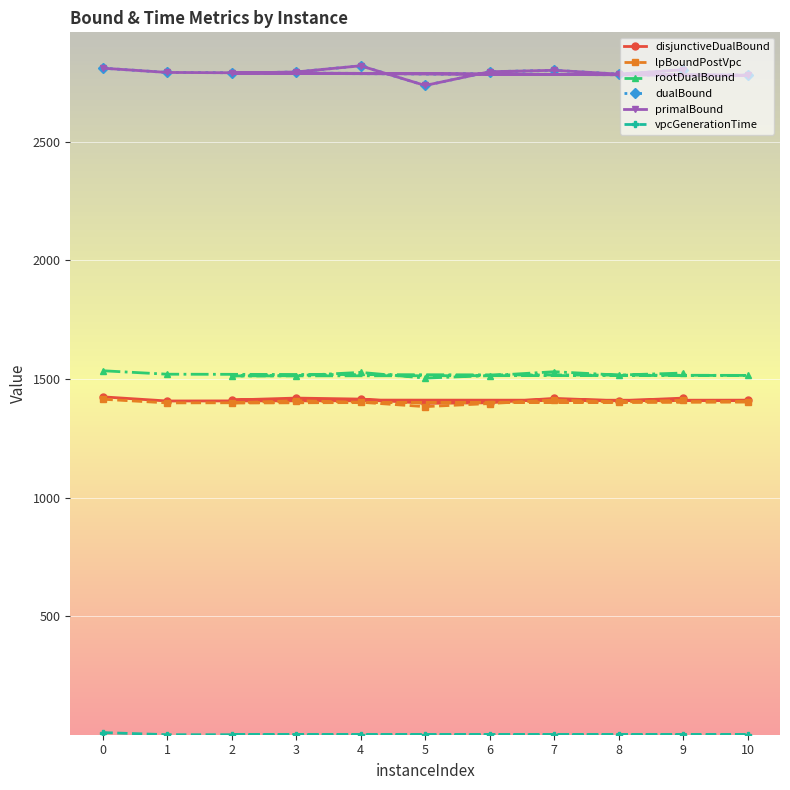

What is the sum of all primalBound values?

30706.0